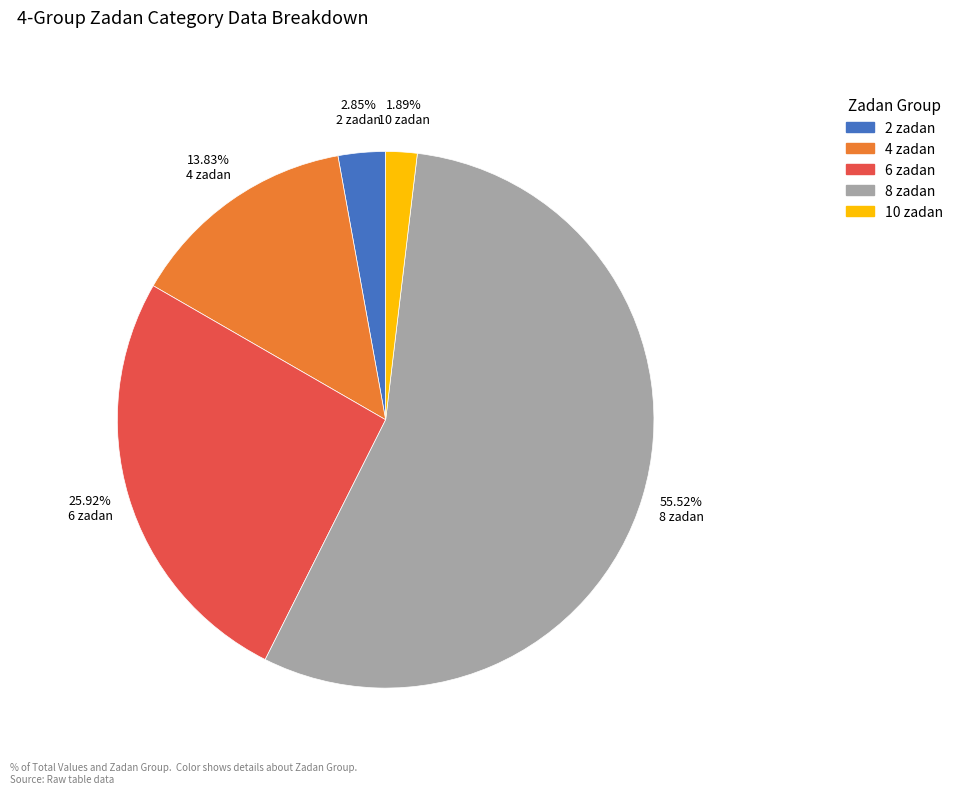

To the nearest percent, what is the difference between the 6 zadan and 10 zadan slice percentages?

24%